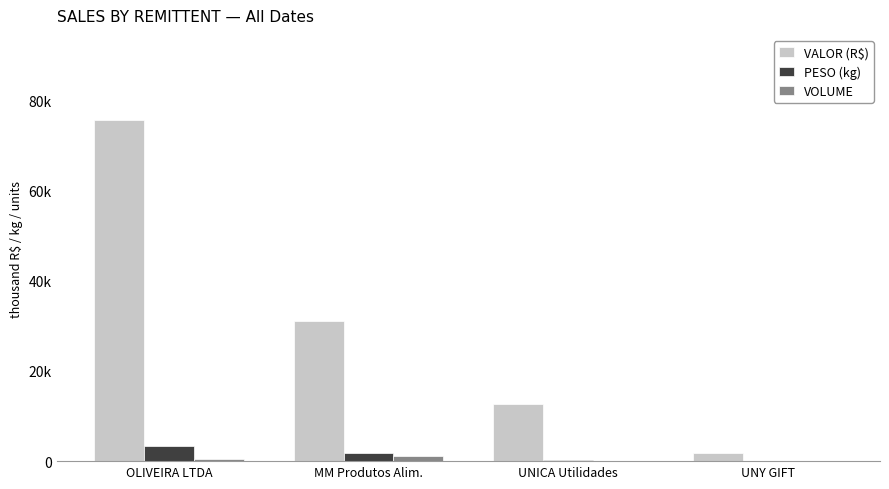

Does the chart contain stacked bars?

No